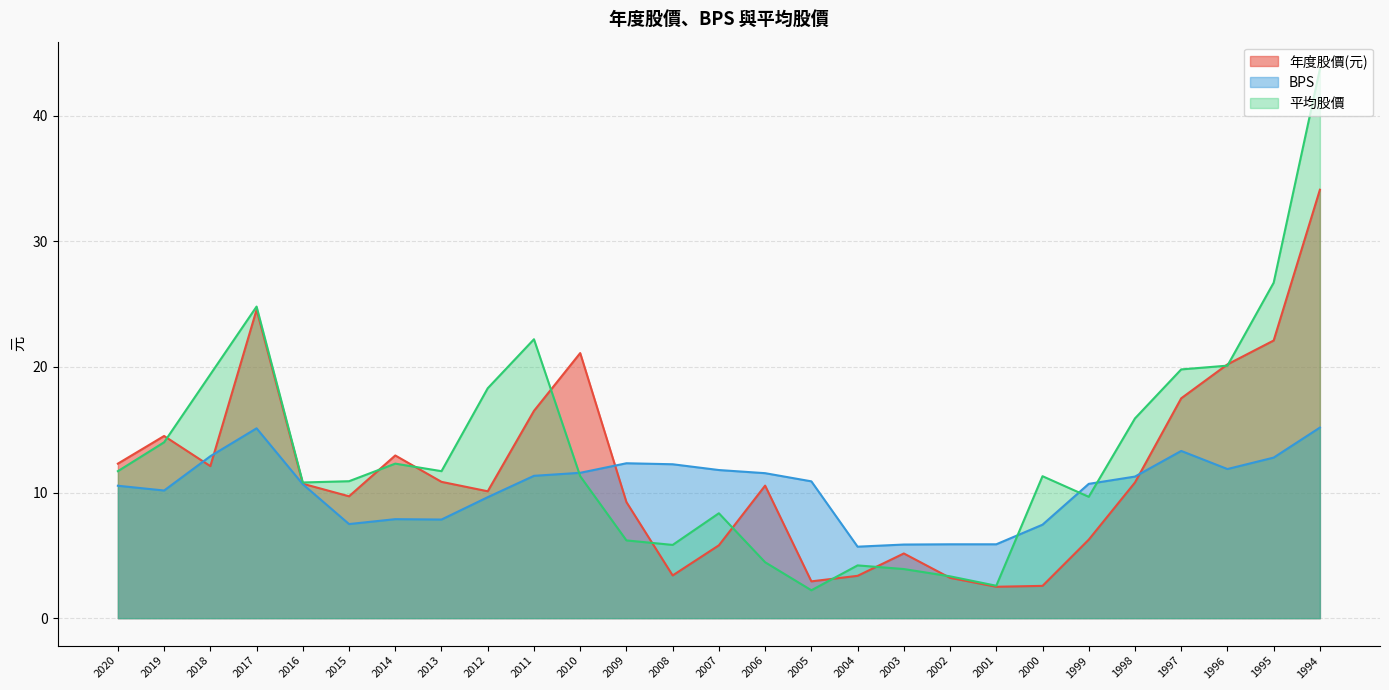

What is the difference between the second highest and minimum values in the BPS series?

9.4